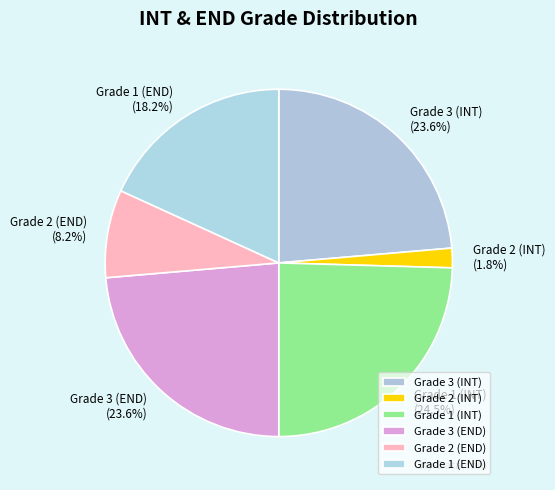

Which has a higher value, Grade 3 (INT) or Grade 2 (INT)?

Grade 3 (INT)